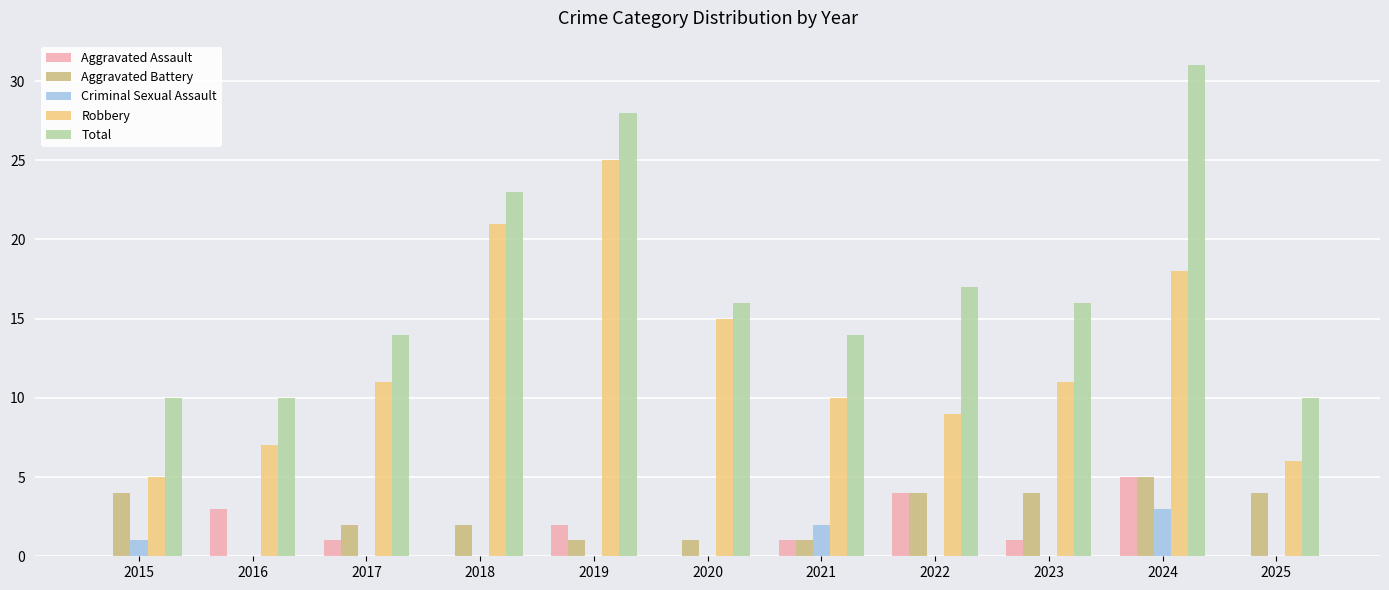

True or false: Criminal Sexual Assault has a value of -1 at 2016.

False